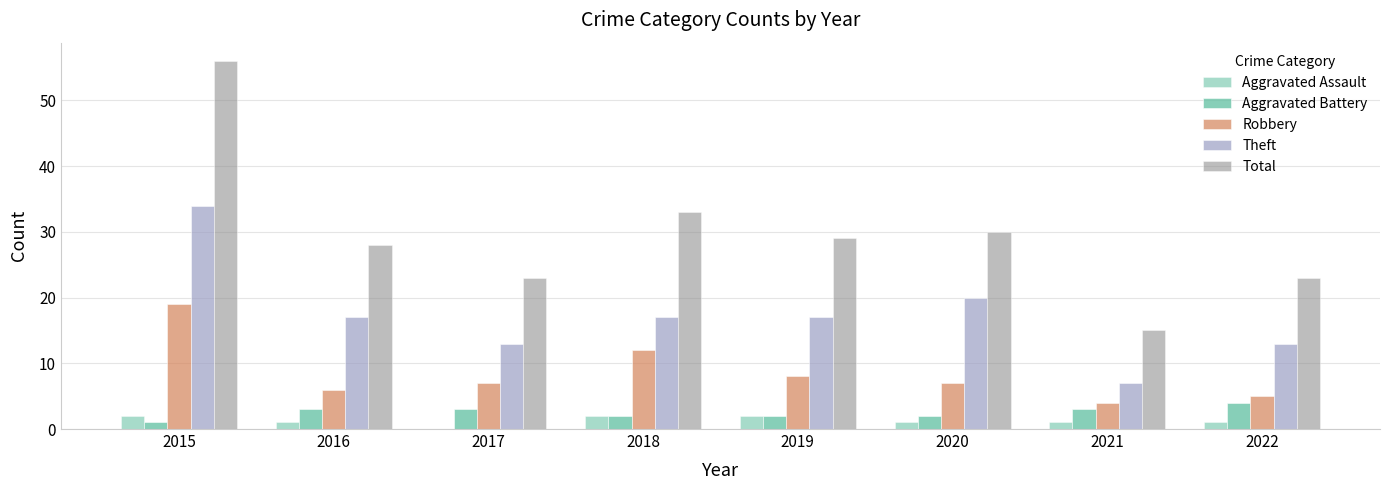

At how many categories does at least one series exceed 43?

1